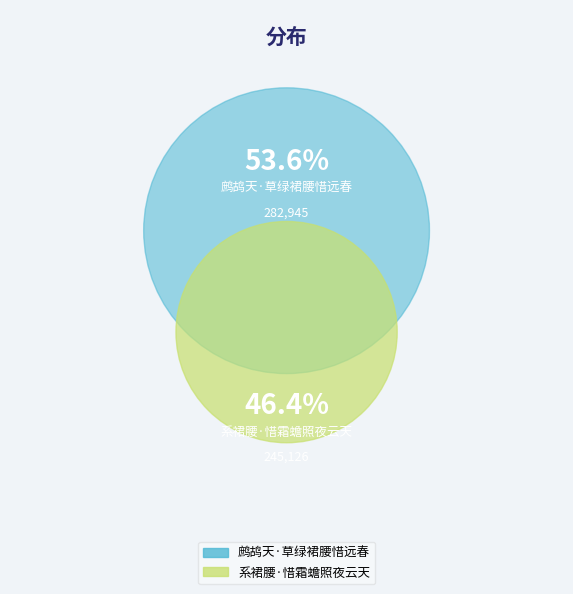

How many slices are in this pie chart?

2